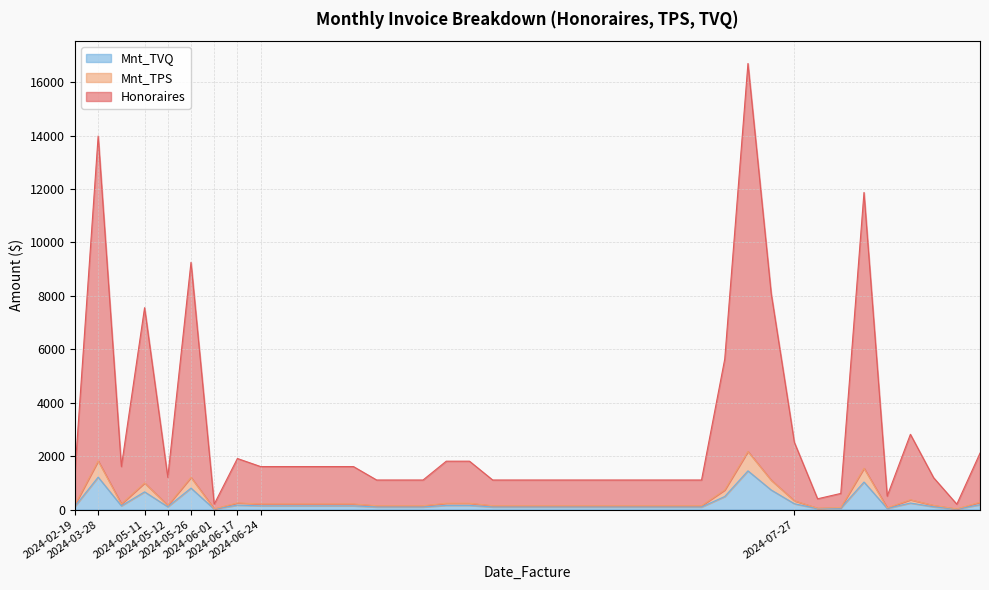

Reading right to left, extract all data points from this chart.

Honoraires: 2112.7	201.2	1192.9	2816.9	503.0	11871.2	603.6	402.4	2515.1	8100.7	16700.1	5633.8	1106.6	1106.6	1106.6	1106.6	1106.6	1106.6	1106.6	1106.6	1106.6	1106.6	1810.9	1810.9	1106.6	1106.6	1106.6	1609.7	1609.7	1609.7	1609.7	1609.7	1911.5	201.2	9255.5	1207.2	7556.5	1609.7	13983.8	1408.4
Mnt_TPS: 275.2	26.2	155.4	366.9	65.5	1546.2	78.6	52.4	327.6	1100.7	2175.1	733.8	144.1	144.1	144.1	144.1	144.1	144.1	144.1	144.1	144.1	144.1	235.9	235.9	144.1	144.1	144.1	209.7	209.7	209.7	209.7	209.7	249.0	26.2	1205.5	157.2	994.0	209.7	1821.3	183.4
Mnt_TVQ: 183.3	17.5	103.5	244.4	43.6	1029.9	52.4	34.9	218.2	733.2	1448.9	488.8	96.0	96.0	96.0	96.0	96.0	96.0	96.0	96.0	96.0	96.0	157.1	157.1	96.0	96.0	96.0	139.7	139.7	139.7	139.7	139.7	165.8	17.5	803.0	104.7	662.1	139.7	1213.2	122.2